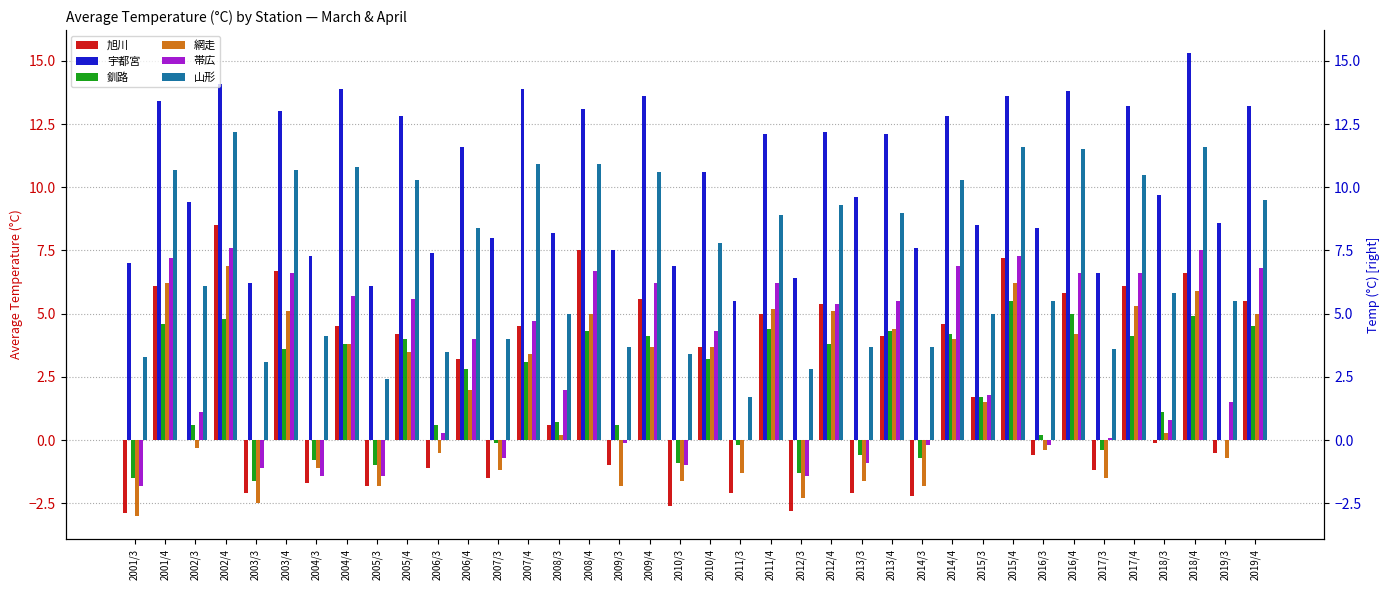

What is the label of the 24th bar from the right?

2008/3